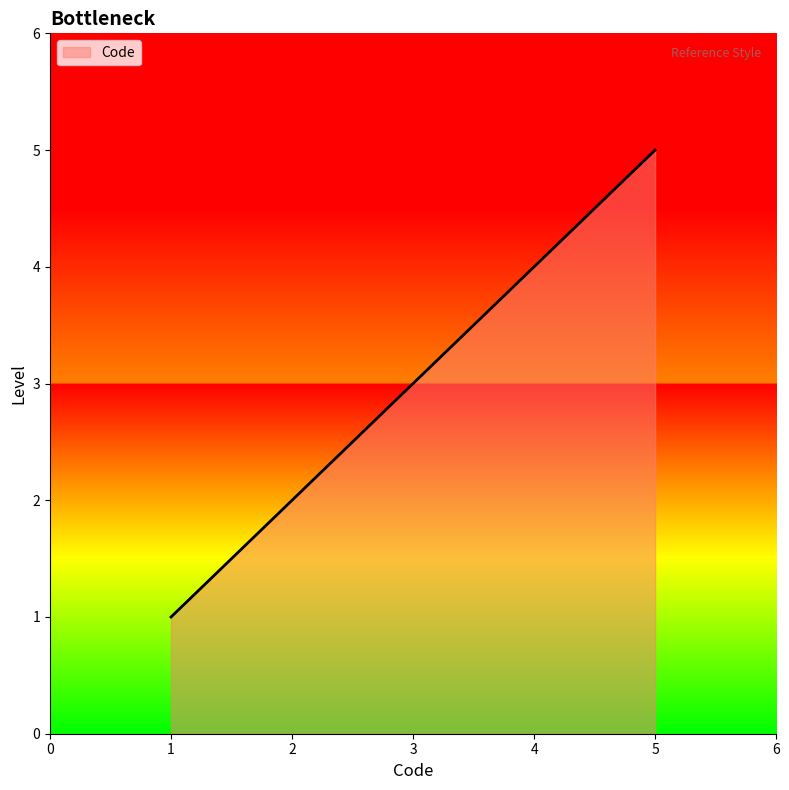

Approximately how many times larger is the value at 4 compared to 3?

1.3